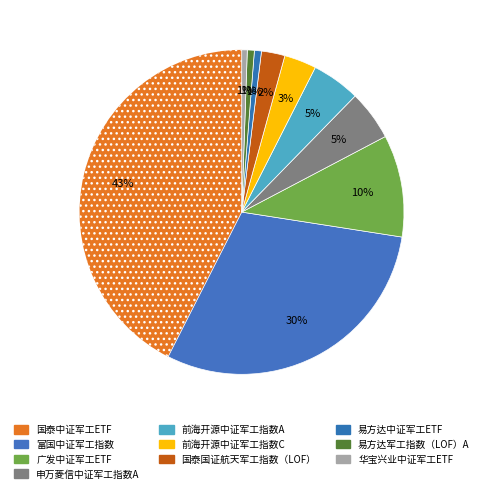

What percentage is the 富国中证军工指数 slice, to the nearest percent?

30%